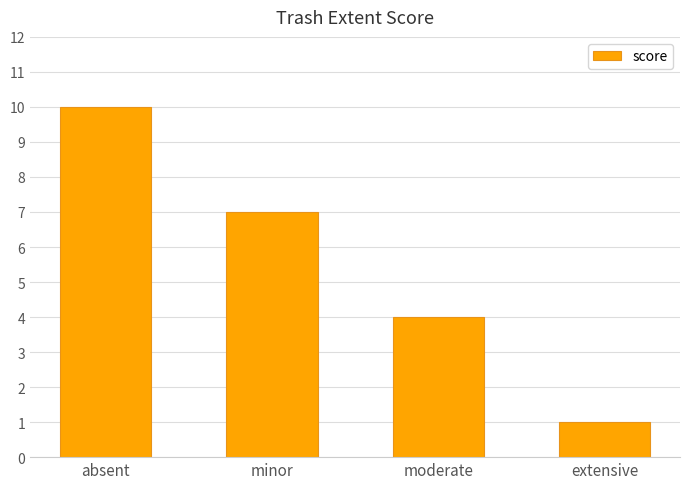

What is the sum of all values?

22